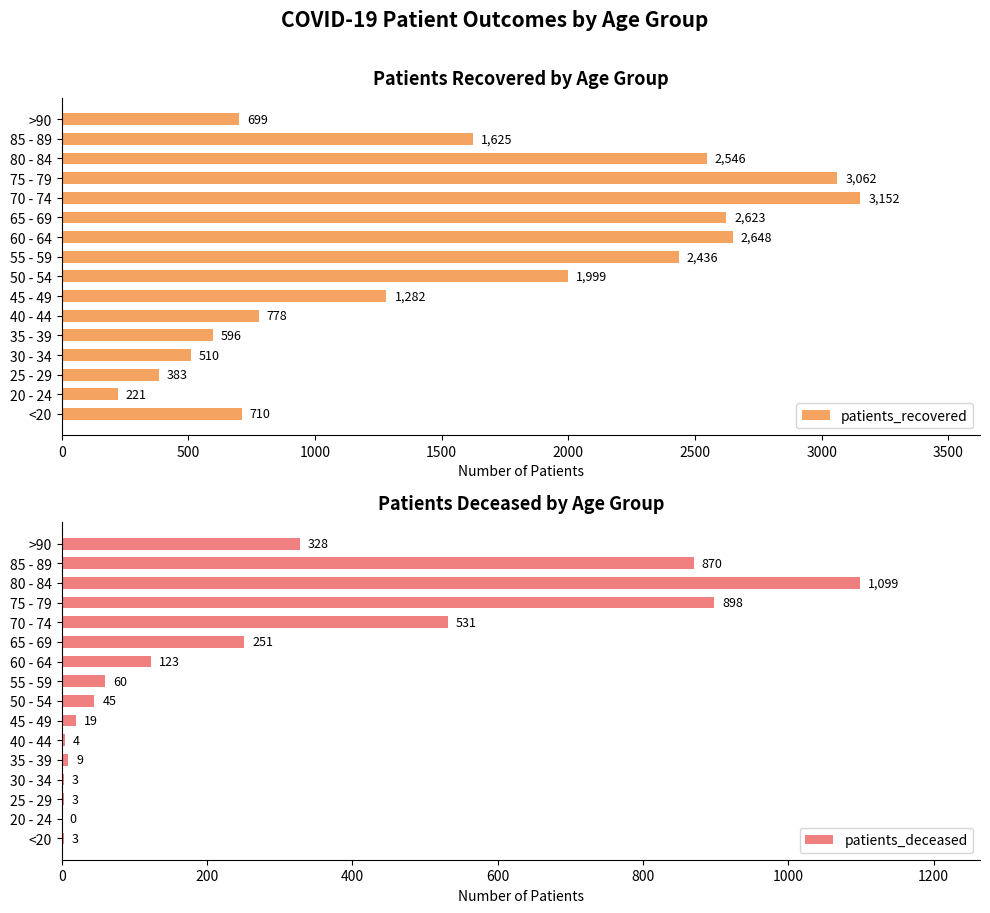

What is the difference between the patients_recovered values at >90 and 40 - 44?

79